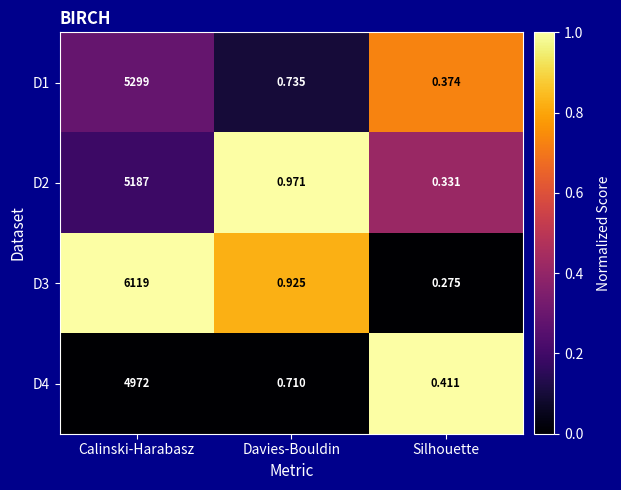

At which category is the sum across all series the highest?

Calinski-Harabasz